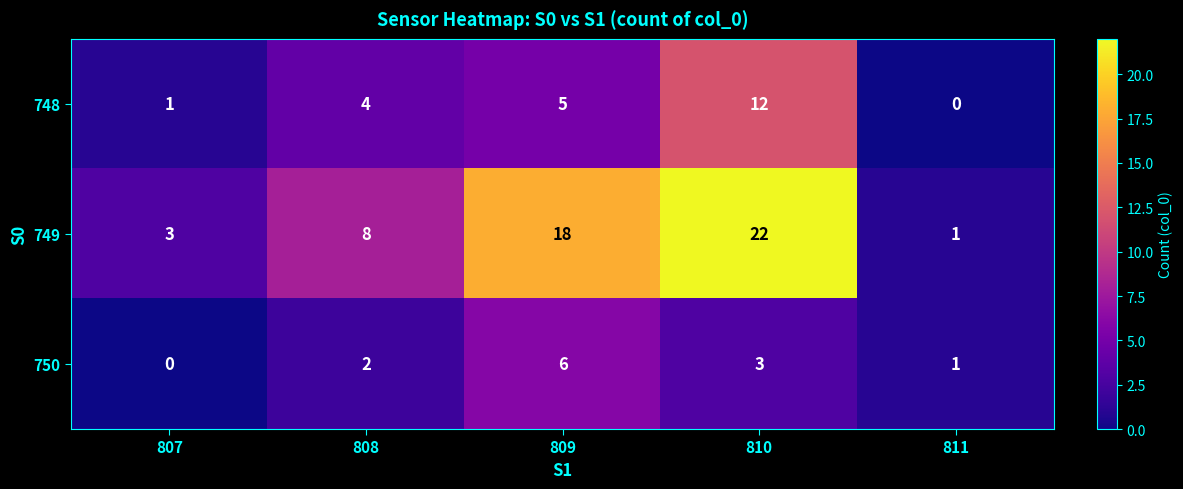

The 749 series shows 22 at 810. True or false?

True